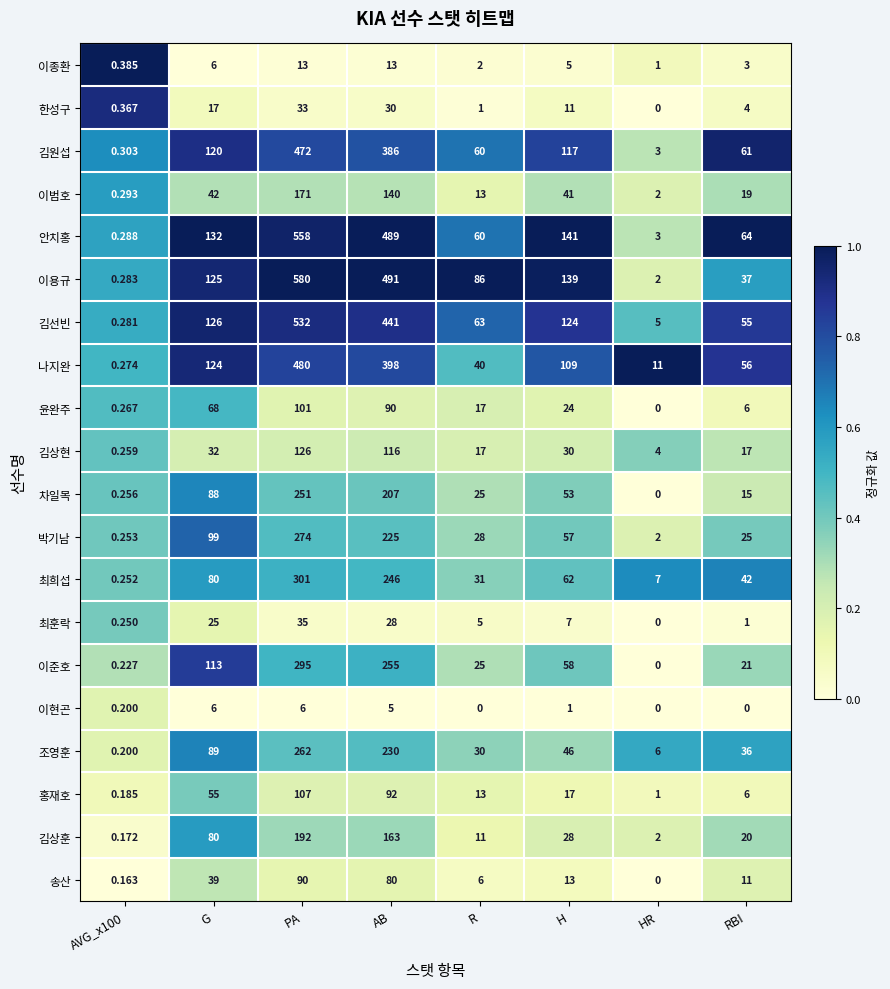

At which category is the sum across all series the highest?

PA